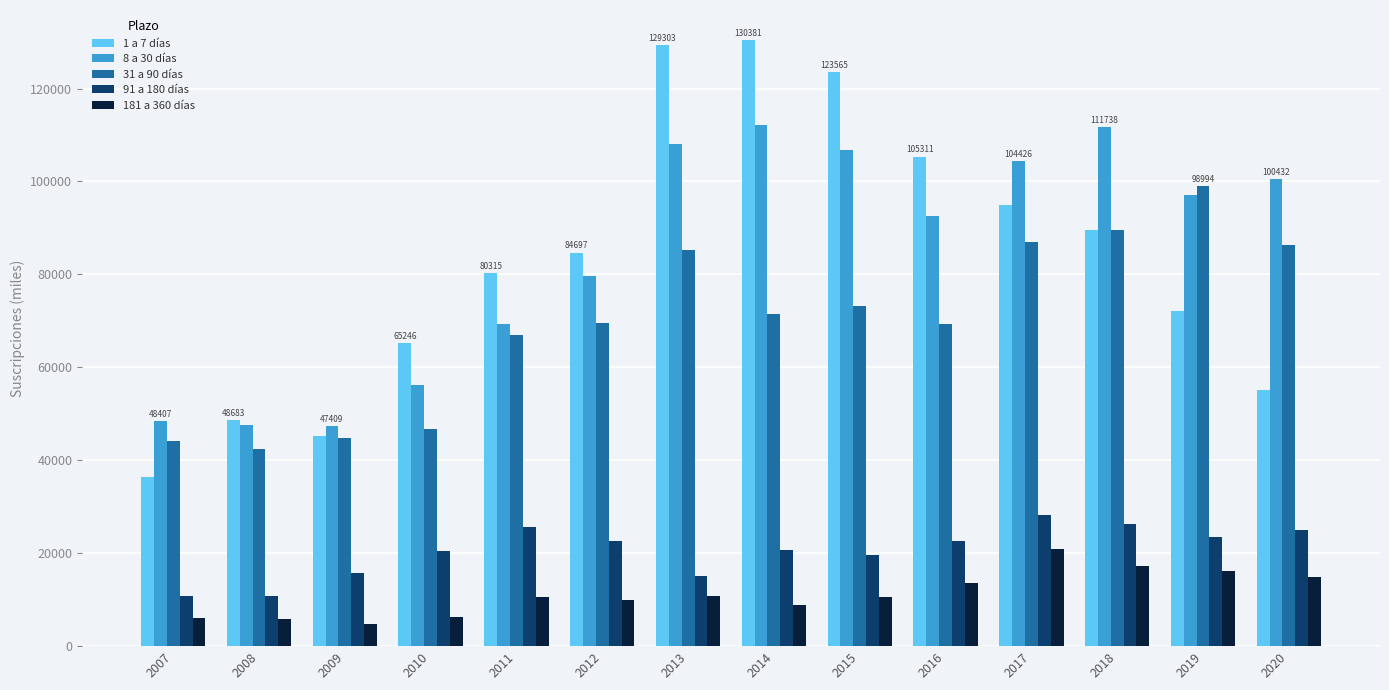

What is the difference between the maximum and minimum values in the 1 a 7 días series?

94020